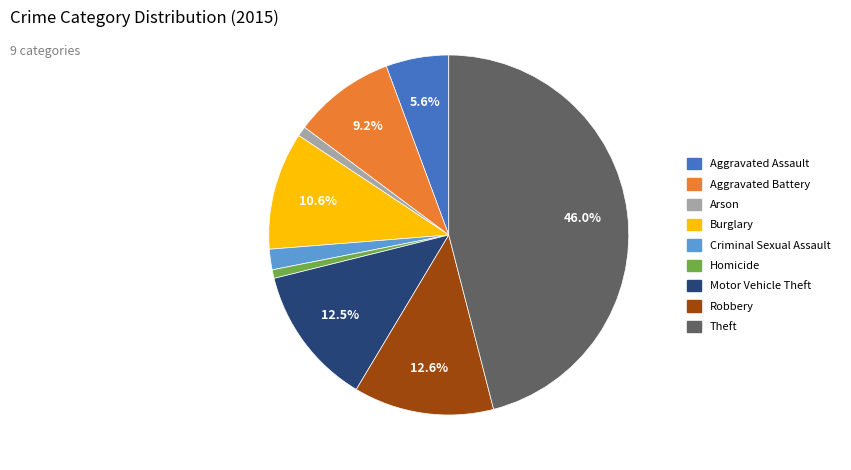

To the nearest percent, what portion does Criminal Sexual Assault represent?

2%